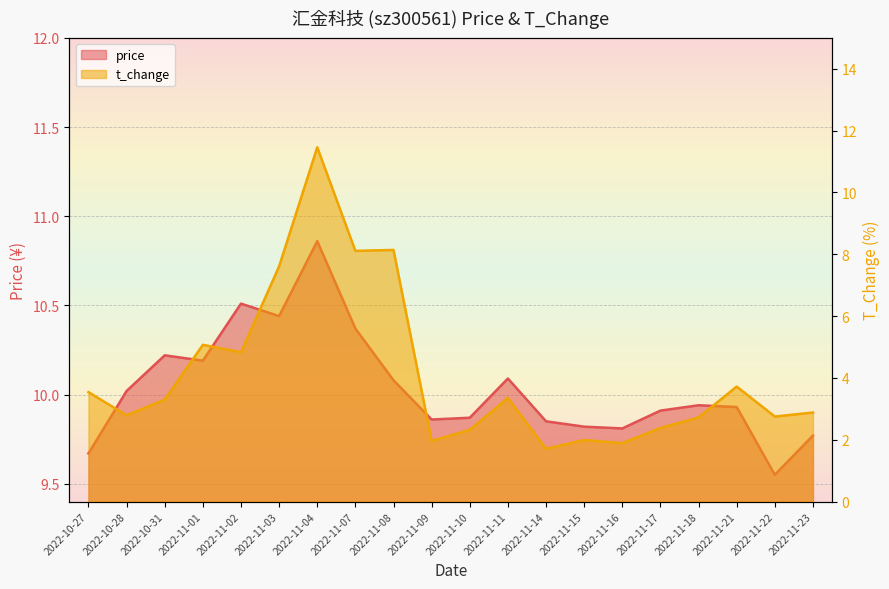

At which category does the chart reach its minimum across all series?

2022-11-14